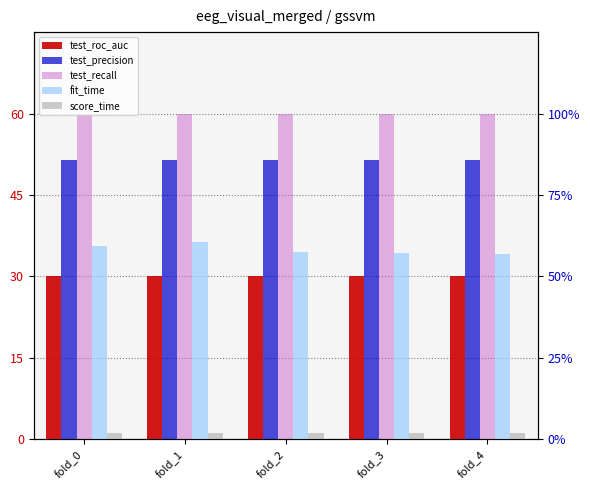

Reading left to right, transcribe all the data shown in this chart.

test_roc_auc: 30.0	30.0	30.0	30.0	30.0
test_precision: 51.4	51.4	51.4	51.4	51.4
test_recall: 60.0	60.0	60.0	60.0	60.0
fit_time: 0.6	0.6	0.6	0.6	0.6
score_time: 0.0	0.0	0.0	0.0	0.0